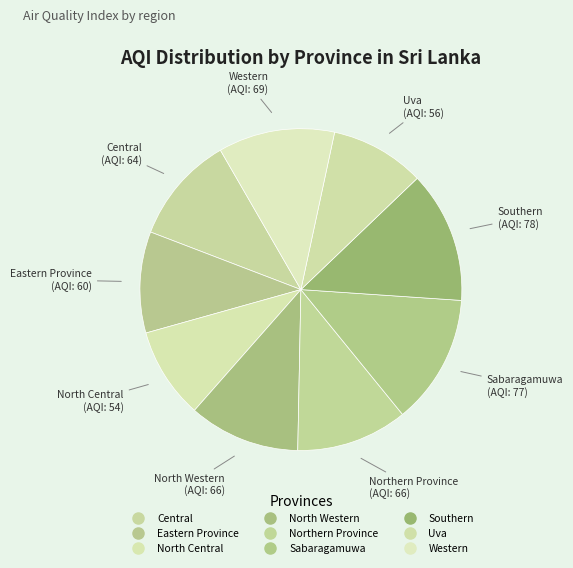

Which slice is the smallest?

North Central